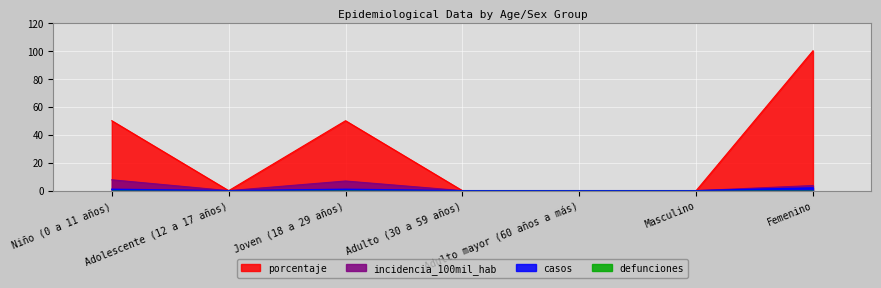

What is the label of the 1st point from the left?

Niño (0 a 11 años)